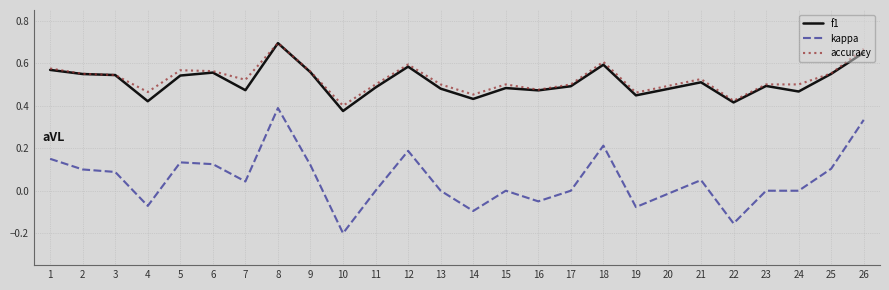

At which category does the chart reach its peak across all series?

8